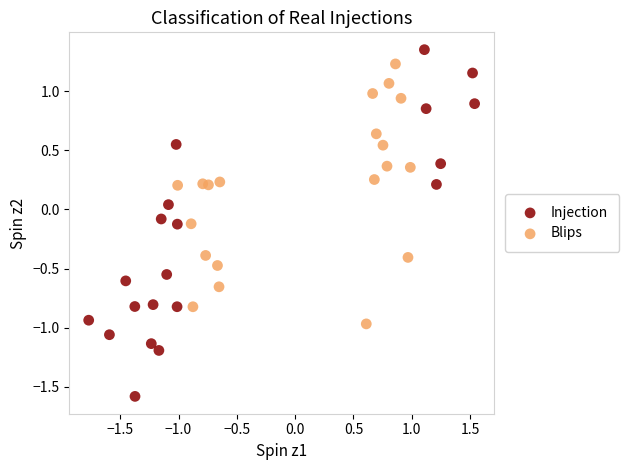

Which series contains the lowest Y value?

Injection